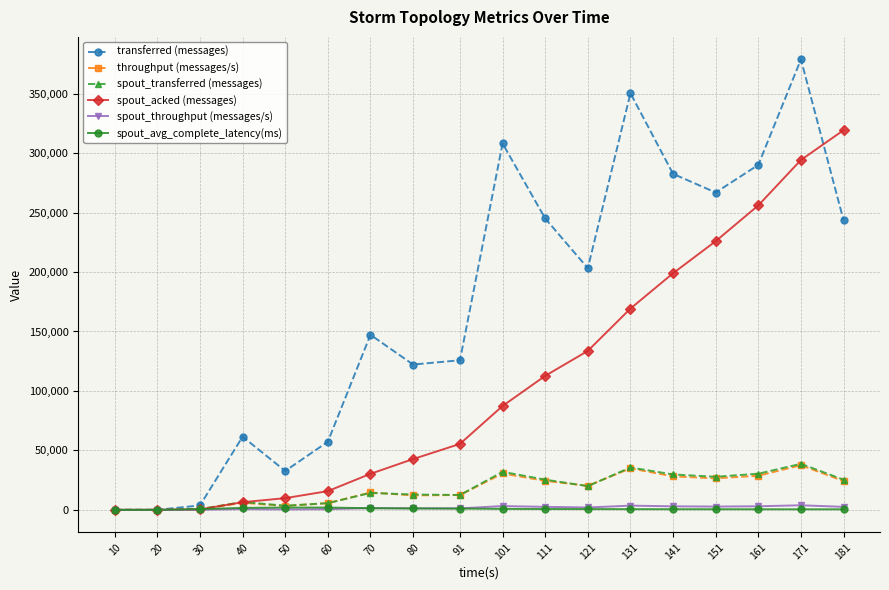

True or false: spout_acked (messages) has more than 2 points higher than both neighbors.

False